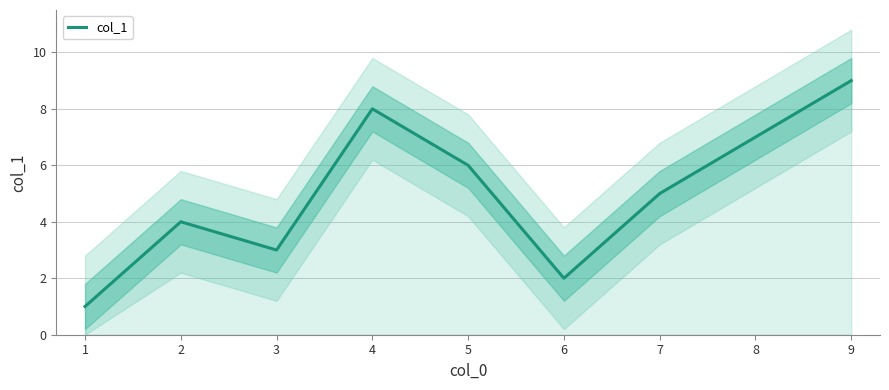

Is it true that col_1 equals 2 at 1?

False